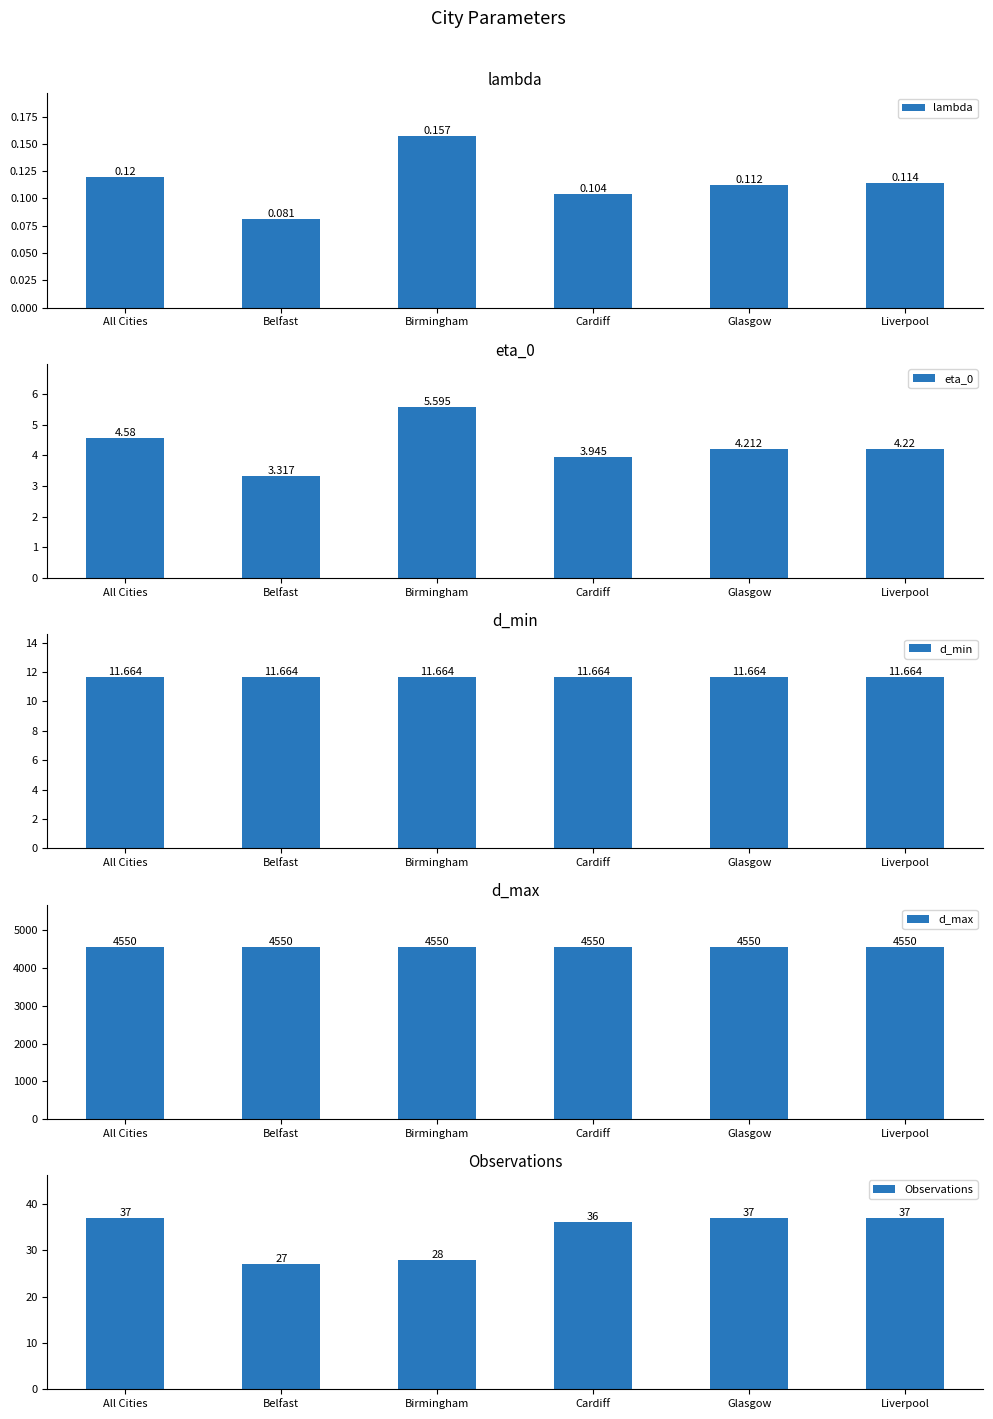

Which category has the lowest value in the d_max series?

All Cities